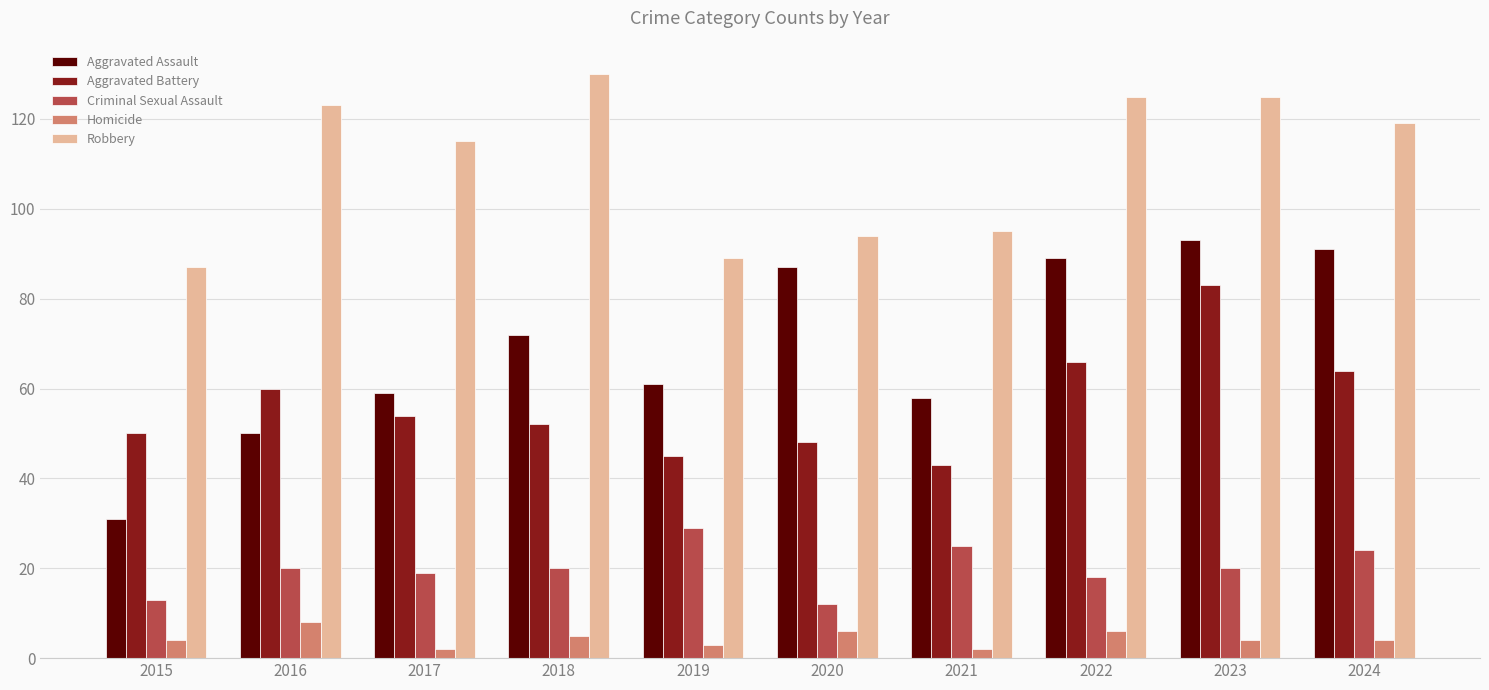

Which series changed the most between 2015 and 2024?

Aggravated Assault